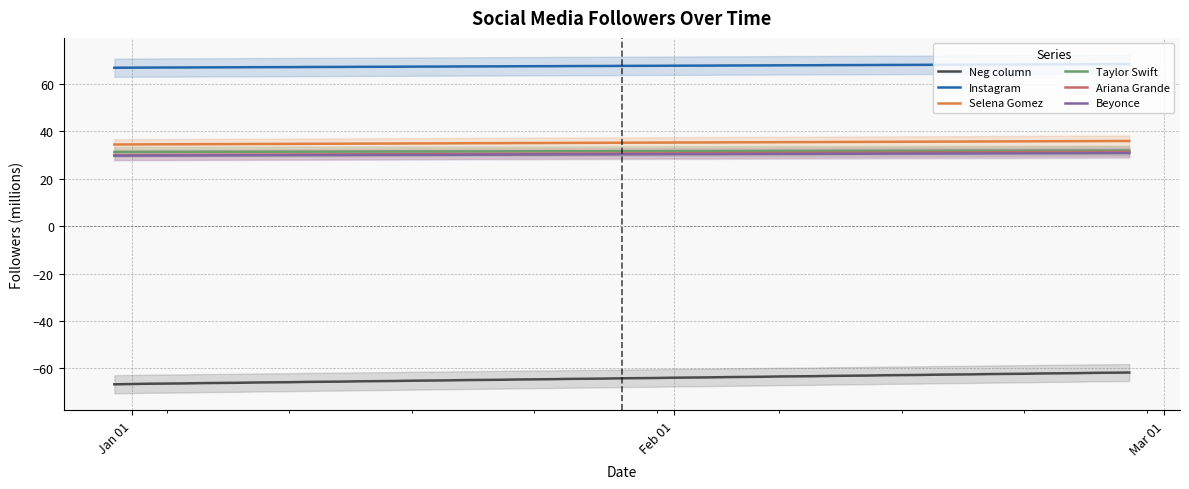

How many values in the Ariana Grande series are below 30?

4